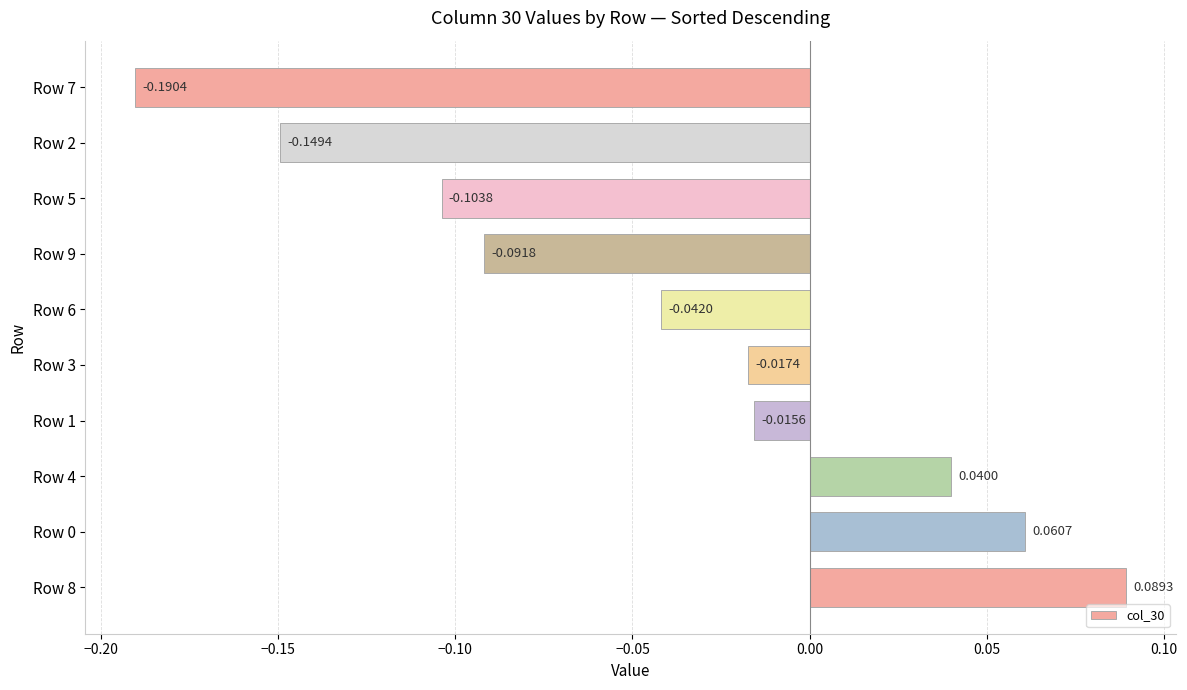

What is the sum of all values?

-0.4